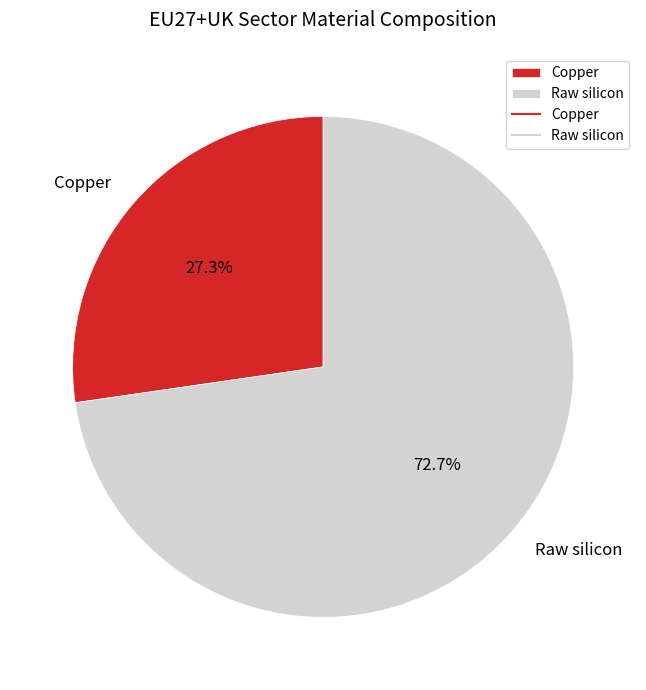

The Raw silicon slice represents 83% of the pie. True or false?

False